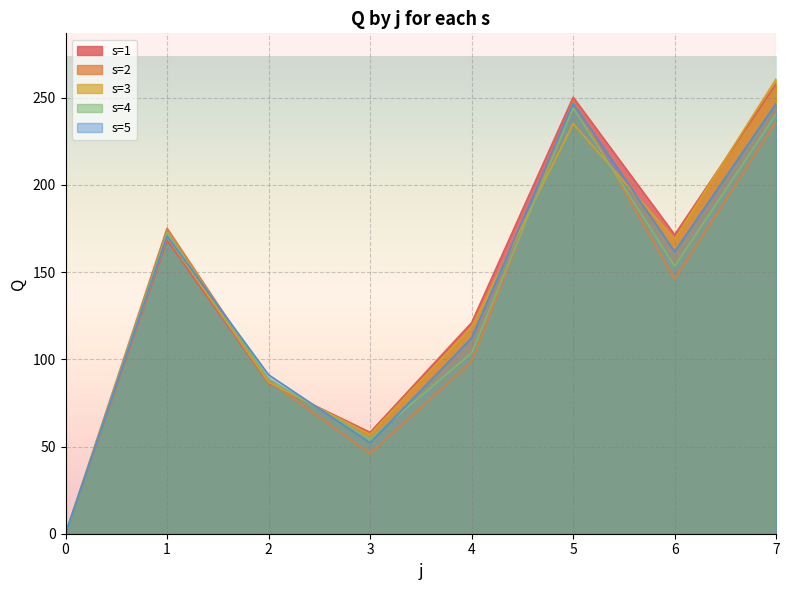

The value of s=5 at 2 is 133.9. True or false?

False